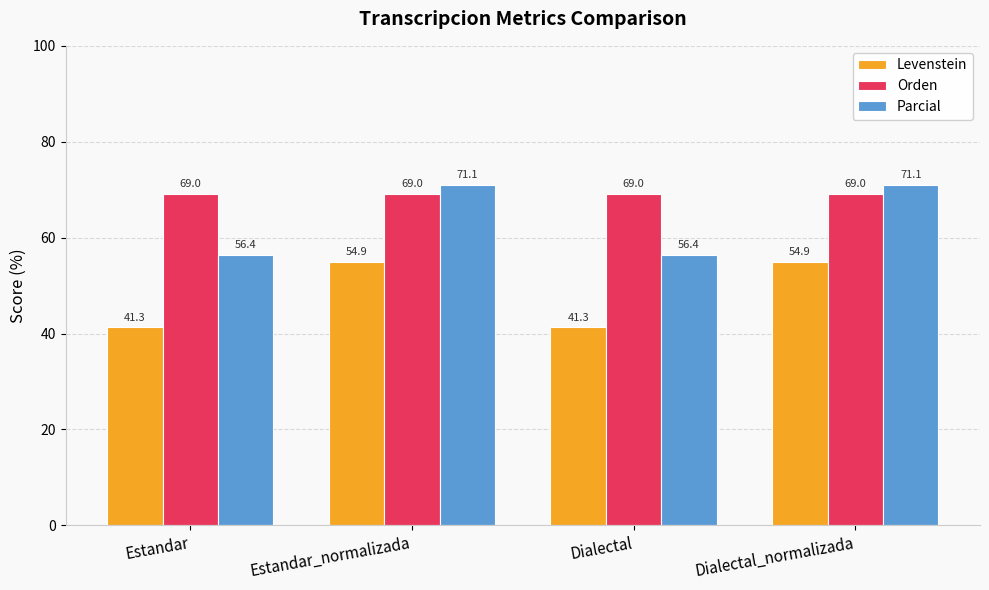

What is the spread (max minus min) of values at Dialectal?

27.8